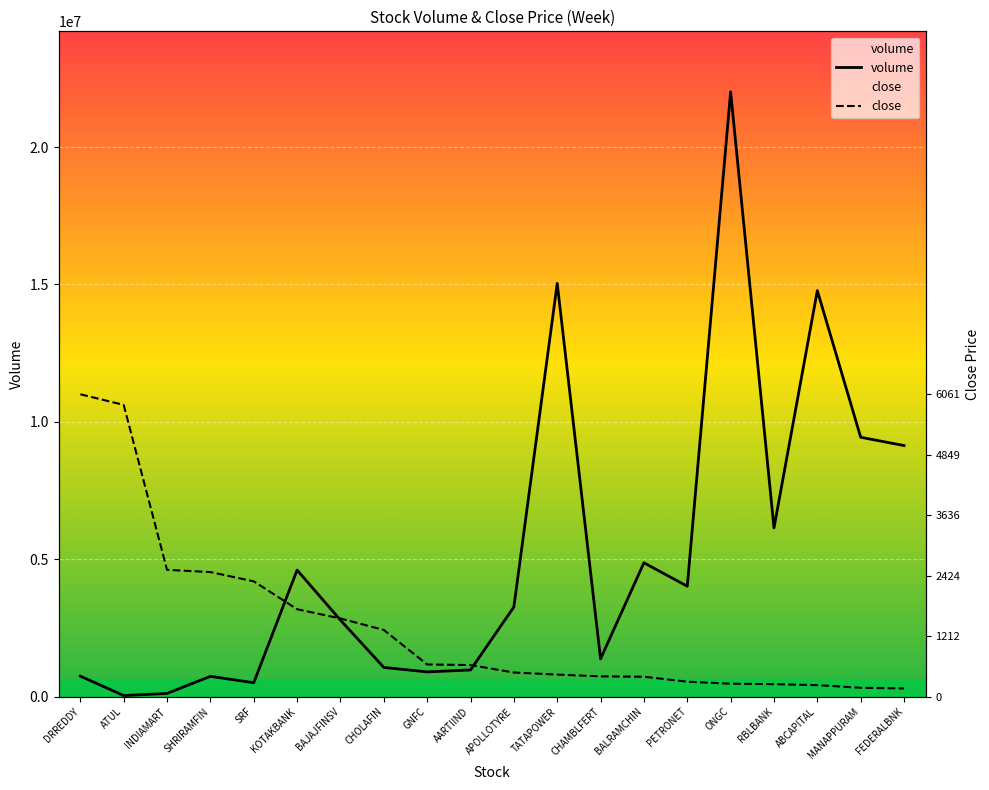

What are all the series names shown in the legend?

volume, close